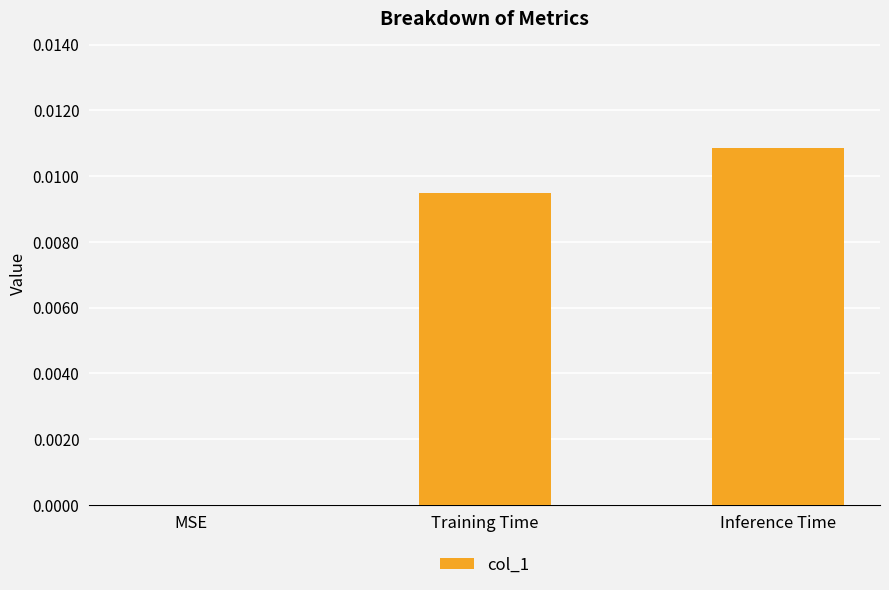

Are the bars horizontal?

No